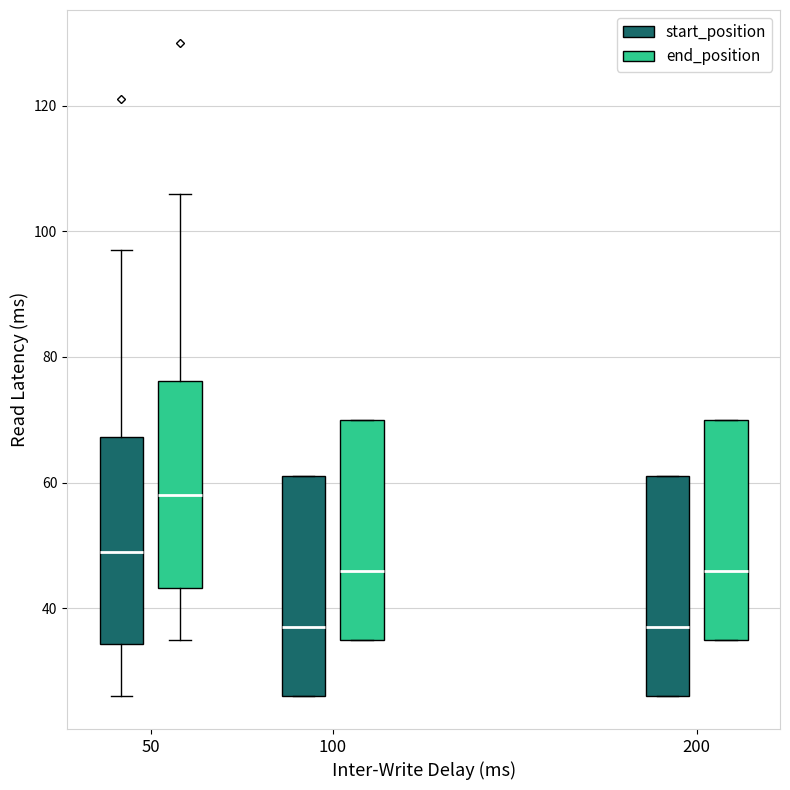

Where does the median line of the box for 100 (end_position) sit on the y-axis? The values are not printed on the chart, so give them approximately, as read against the axis.

46